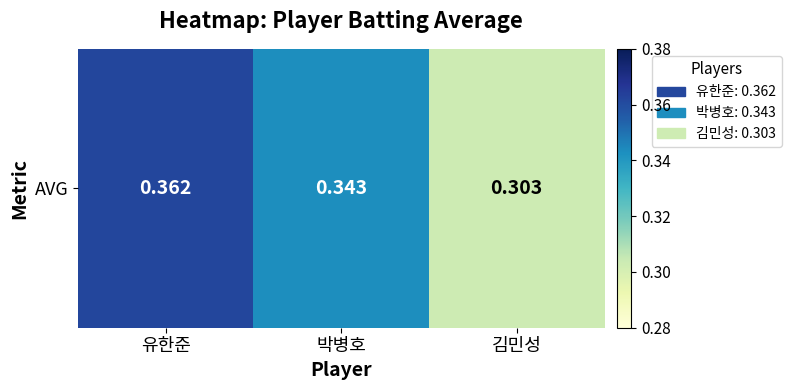

List the labels in order of value, largest first.

유한준, 박병호, 김민성